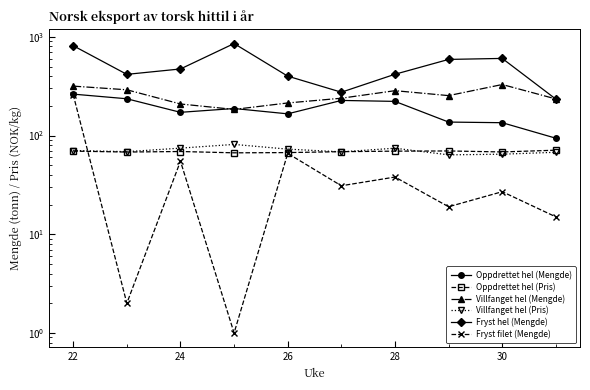

What is the approximate value of Villfanget hel (Pris) at 30?

68.4